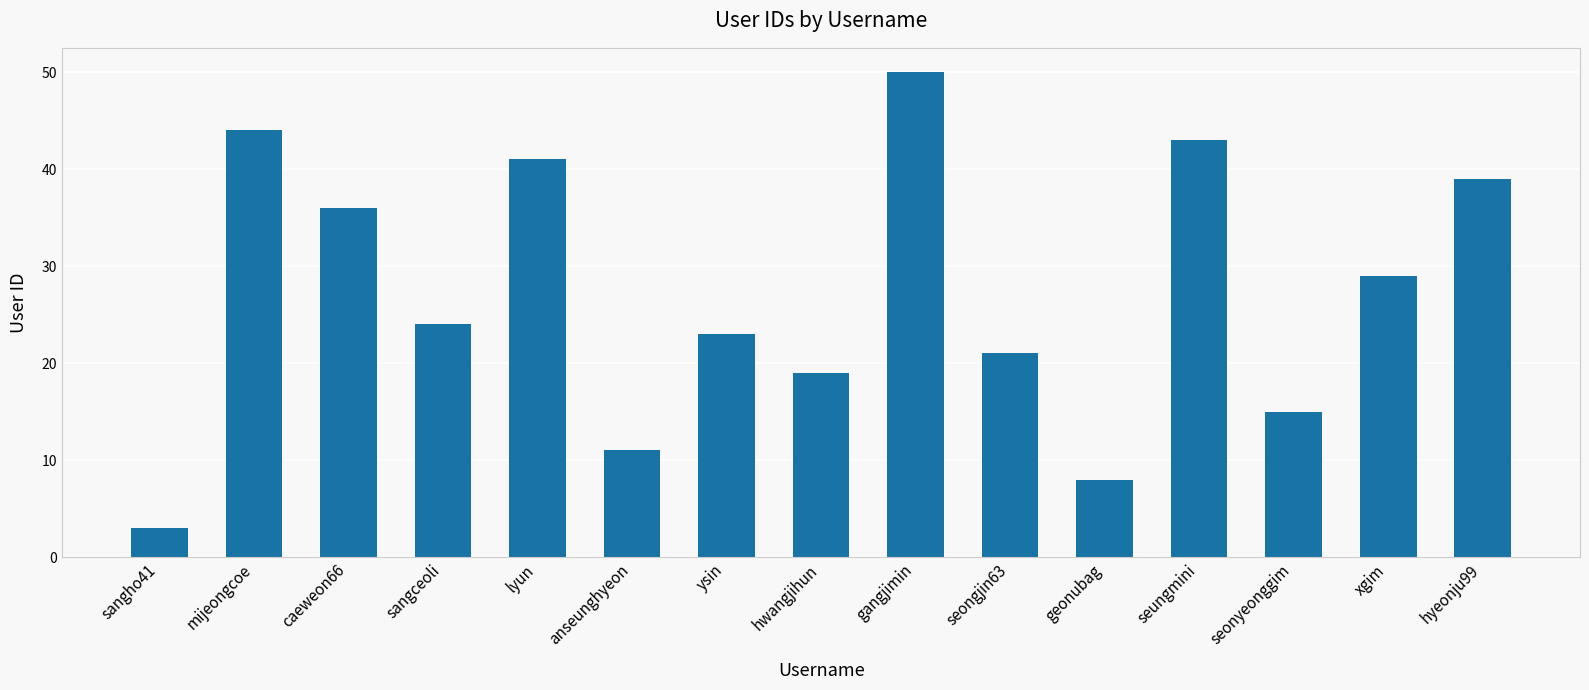

True or false: the data shows 19 at hwangjihun.

True